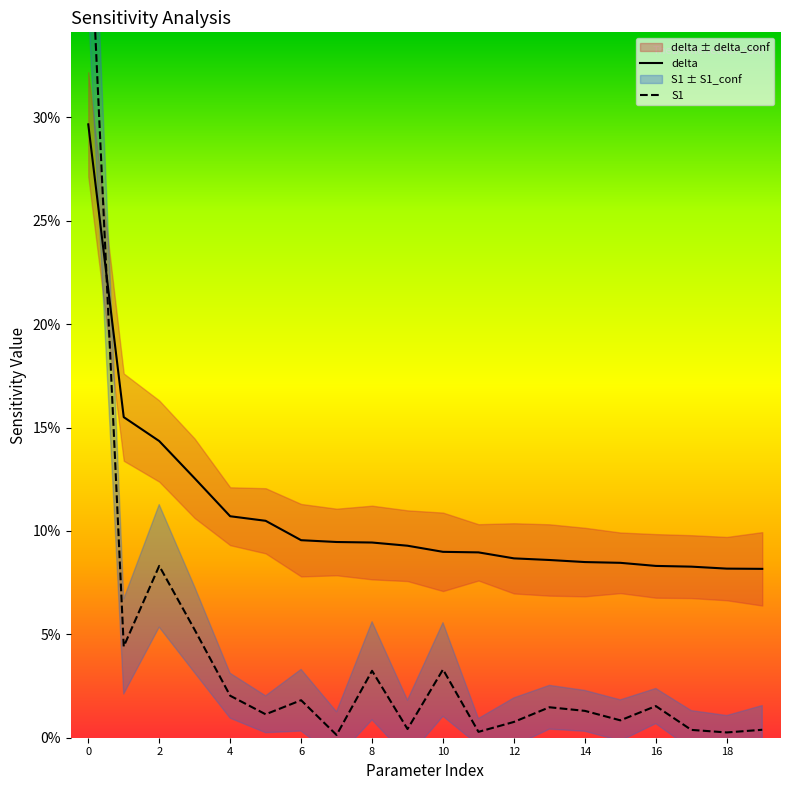

Which series has the largest total across all categories?

delta